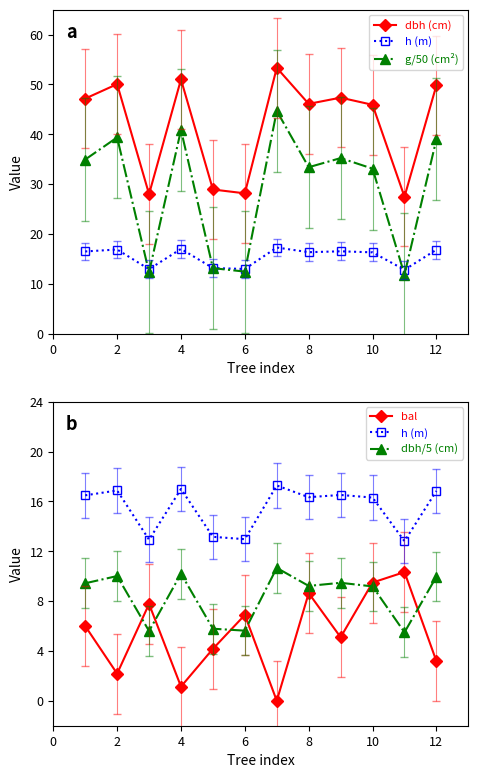

How many values in the g/50 (cm²) series exceed 34?

6